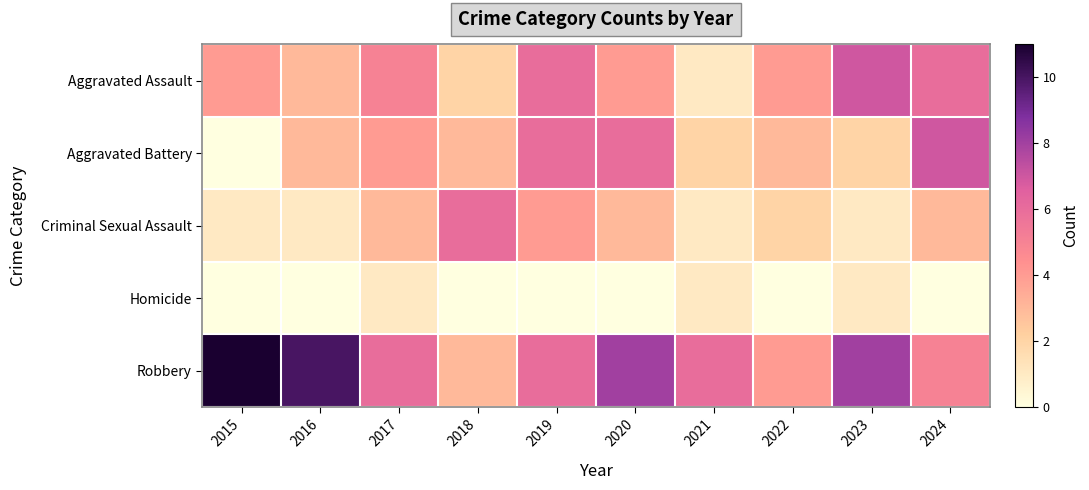

What is the total value across all series at 2015?

16